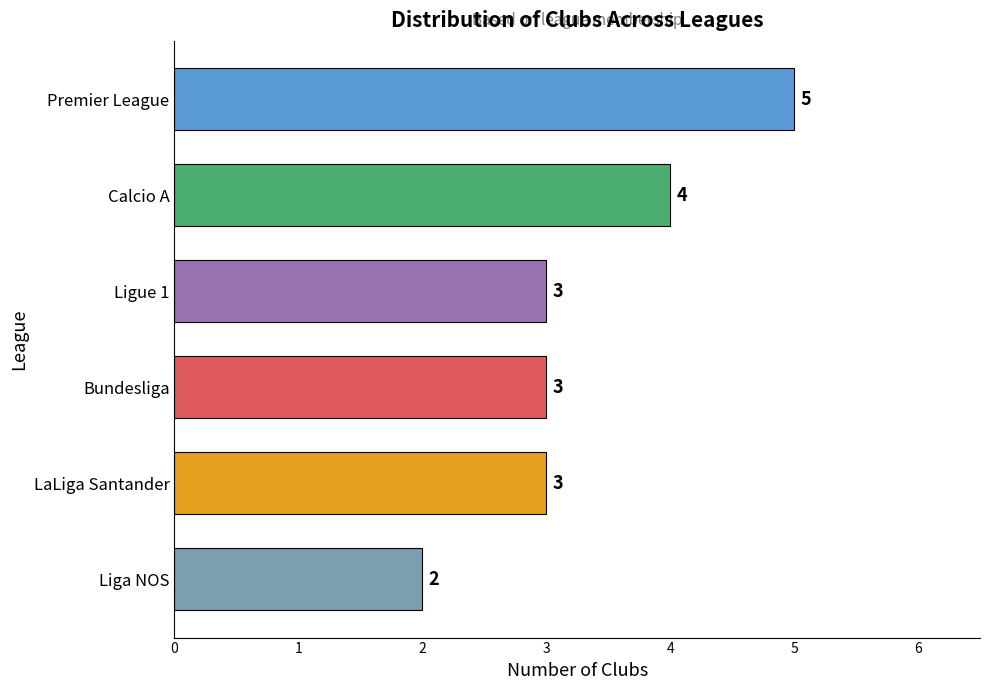

What is the maximum value shown in the chart?

5